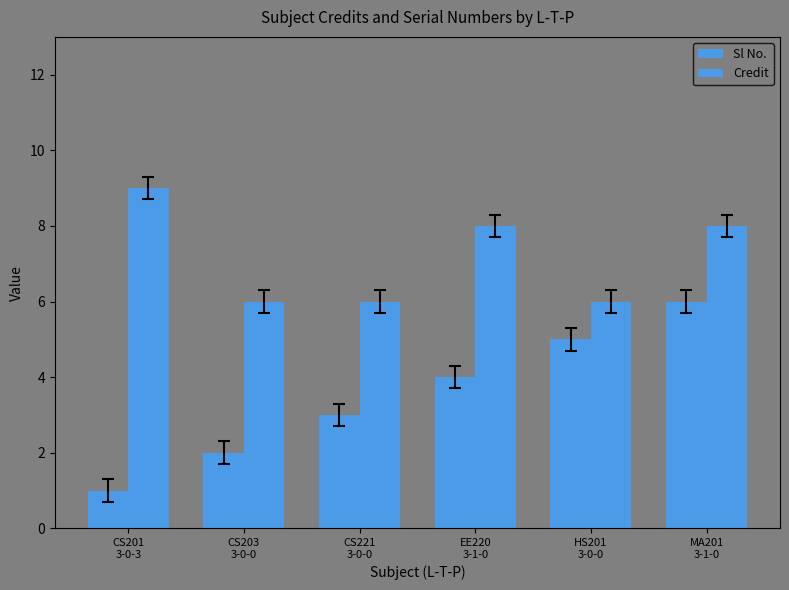

The value of Credit at HS201
3-0-0 is 6. True or false?

True